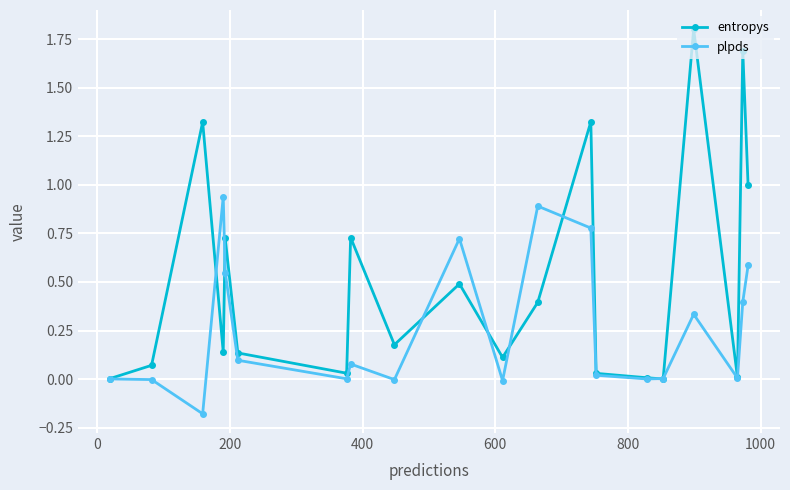

True or false: entropys has more than 1 interior local peaks.

True